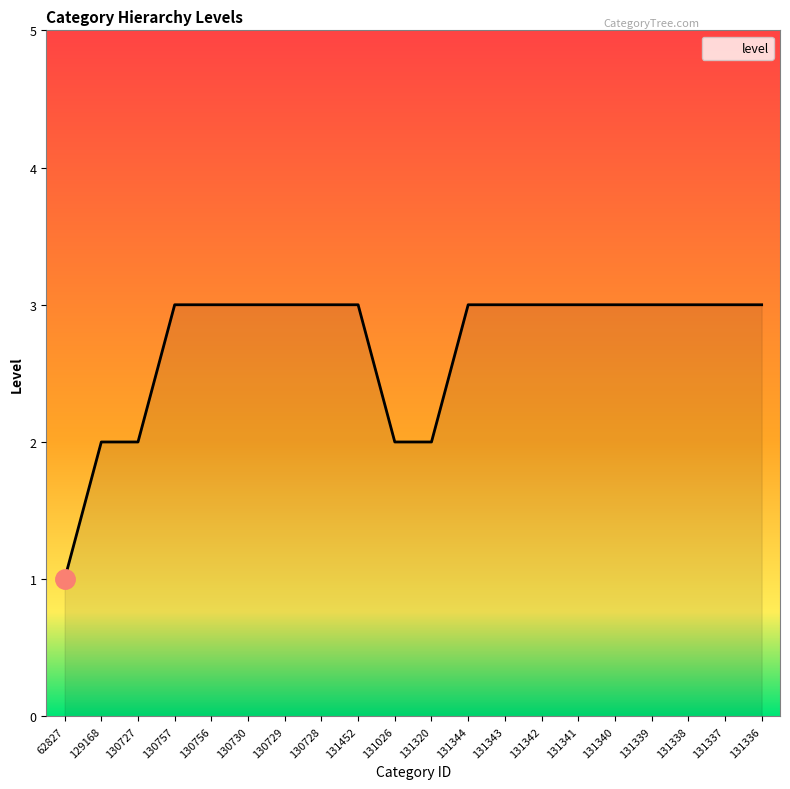

How many lines are shown in the chart?

1